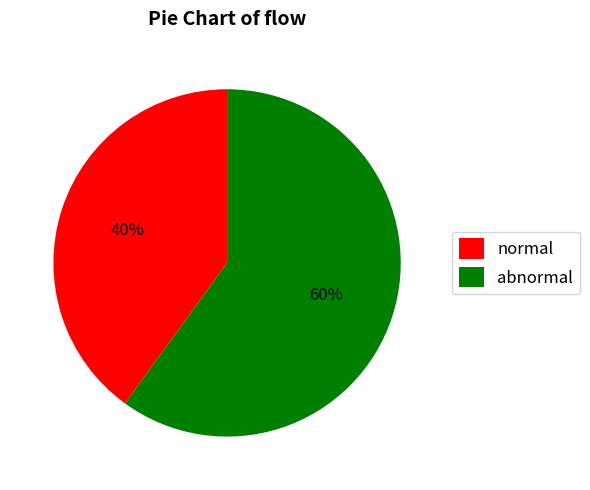

To the nearest percent, what is the combined percentage of abnormal and normal?

100%